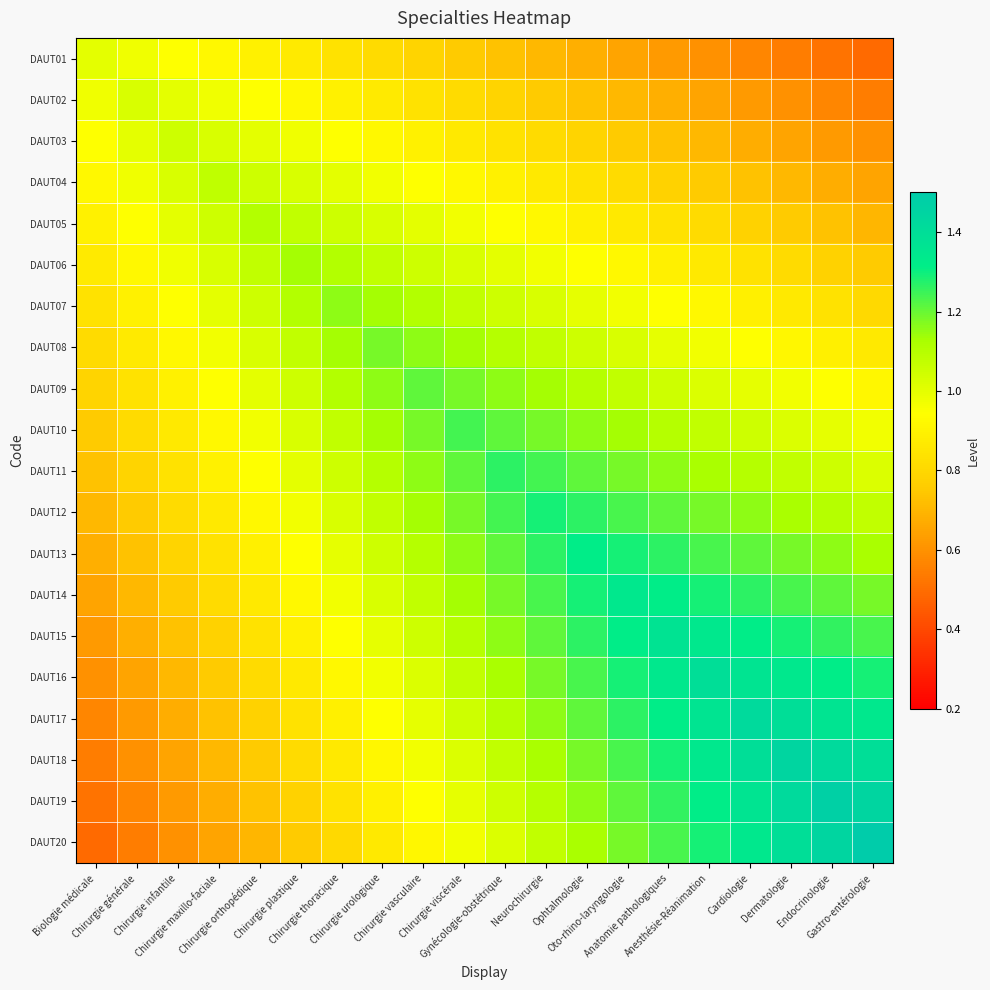

Which series has the largest range (max minus min)?

DAUT20